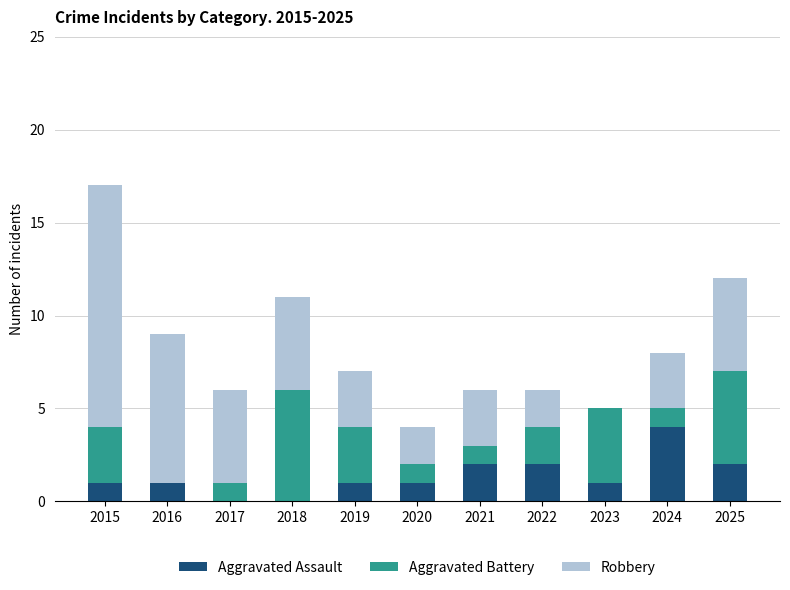

Is it true that Aggravated Assault equals 2 at 2025?

True